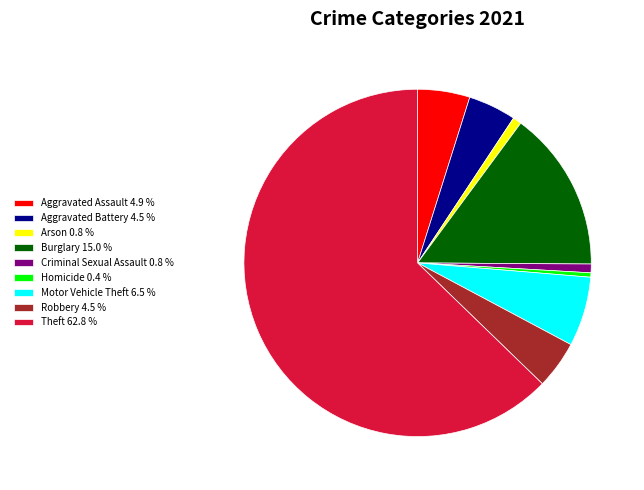

How many segments does this pie chart have?

9